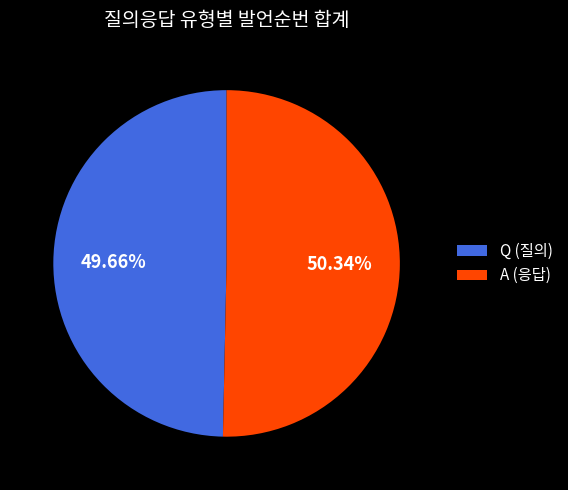

What is the ratio of the value at A to the value at Q?

1.0